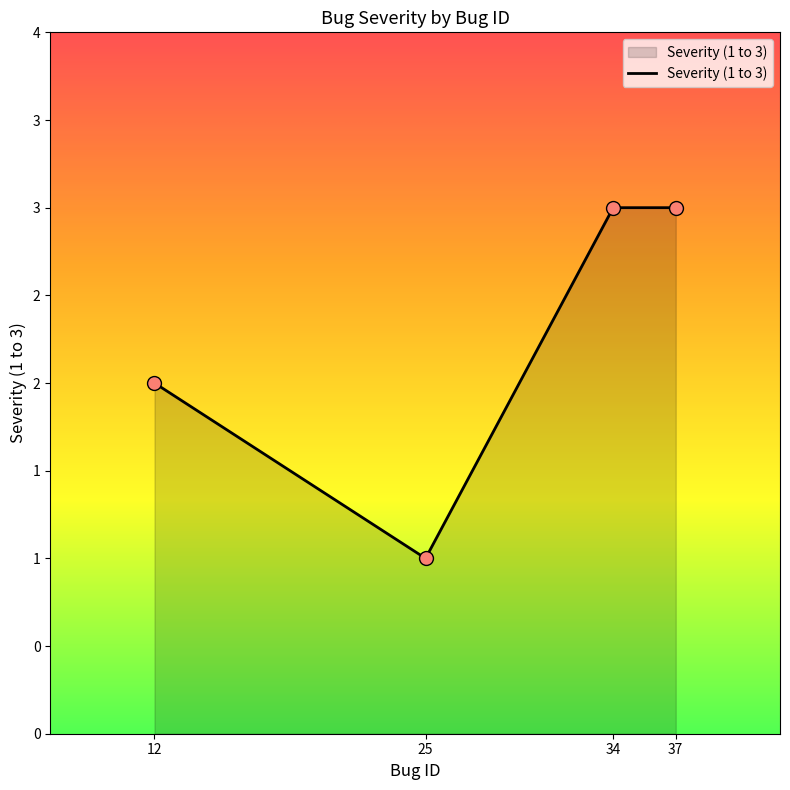

What is the ratio of the value at 34 to the value at 12?

1.5